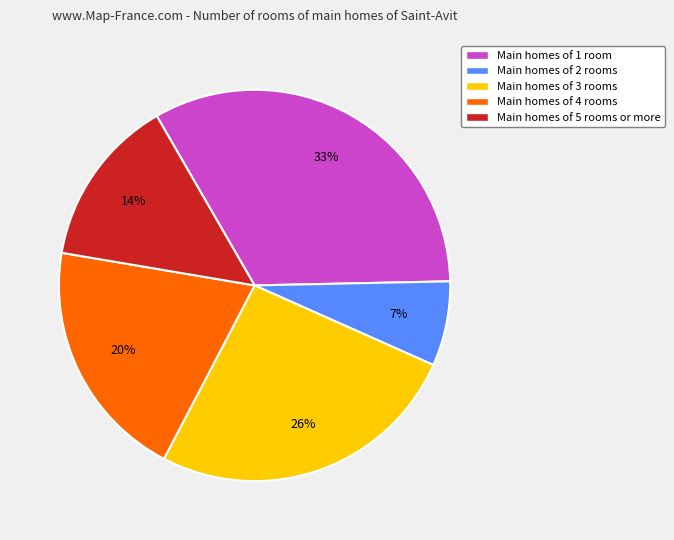

How many segments does this pie chart have?

5